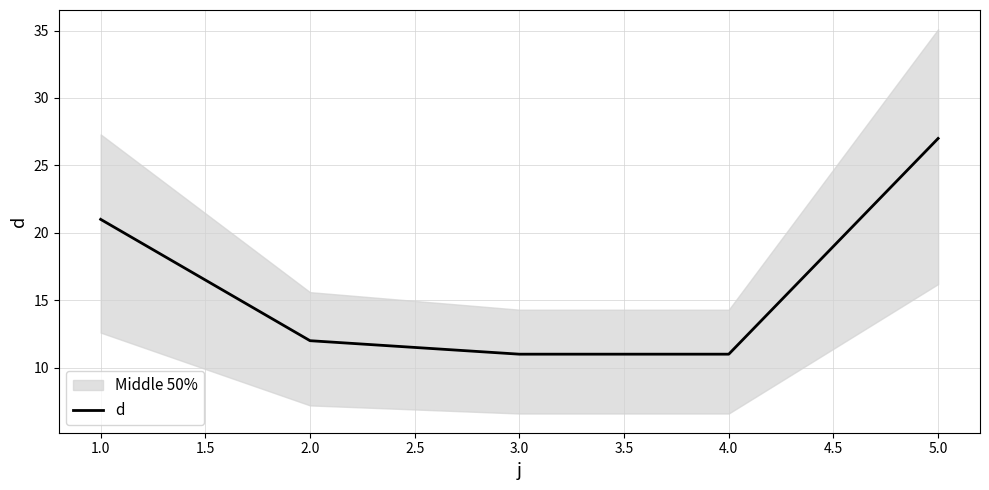

What is the average value?

16